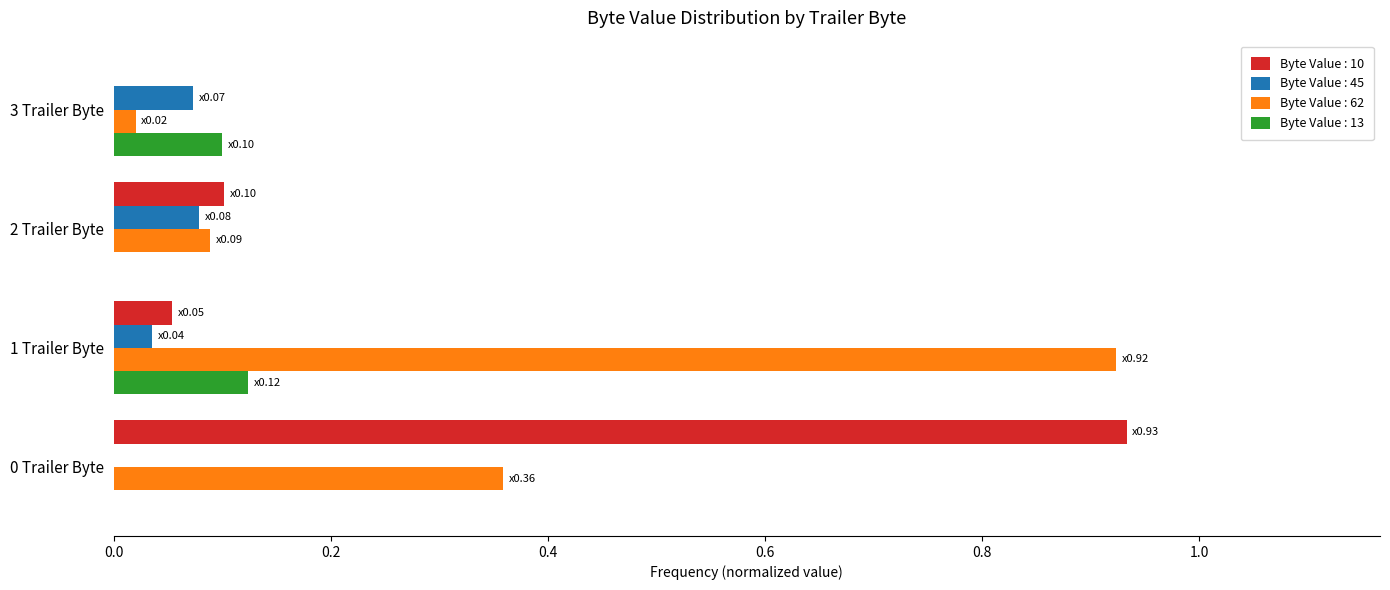

Which category has the highest value in the Byte Value : 62 series?

1 Trailer Byte